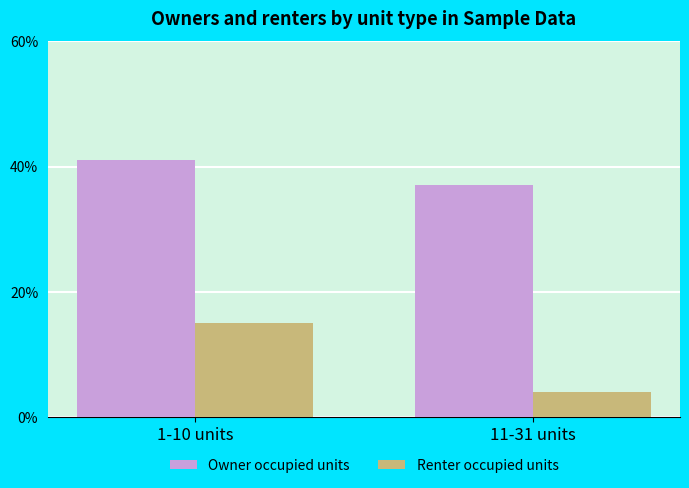

List the series in order of their peak value, highest first.

Owner occupied units, Renter occupied units